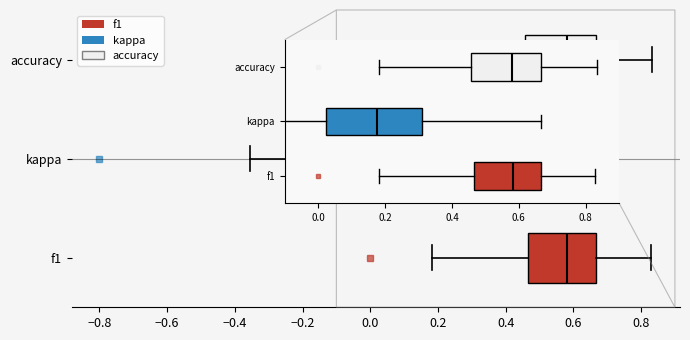

Comparing the boxes themselves (not the whiskers), which one is the widest?

kappa